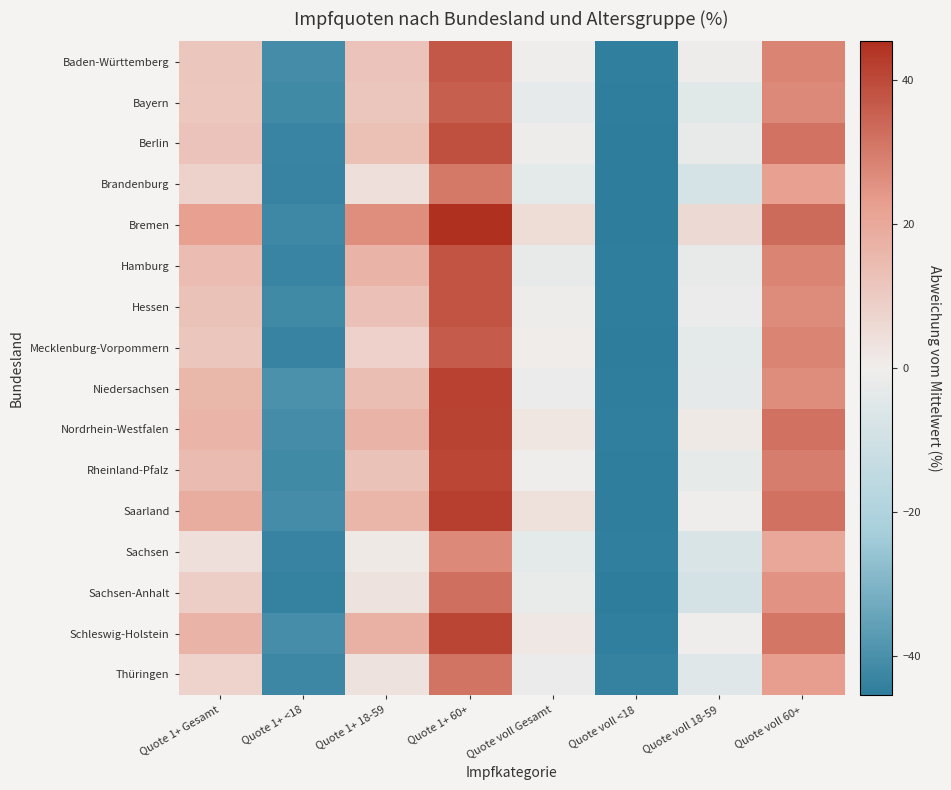

Which series has the largest total across all categories?

Bremen